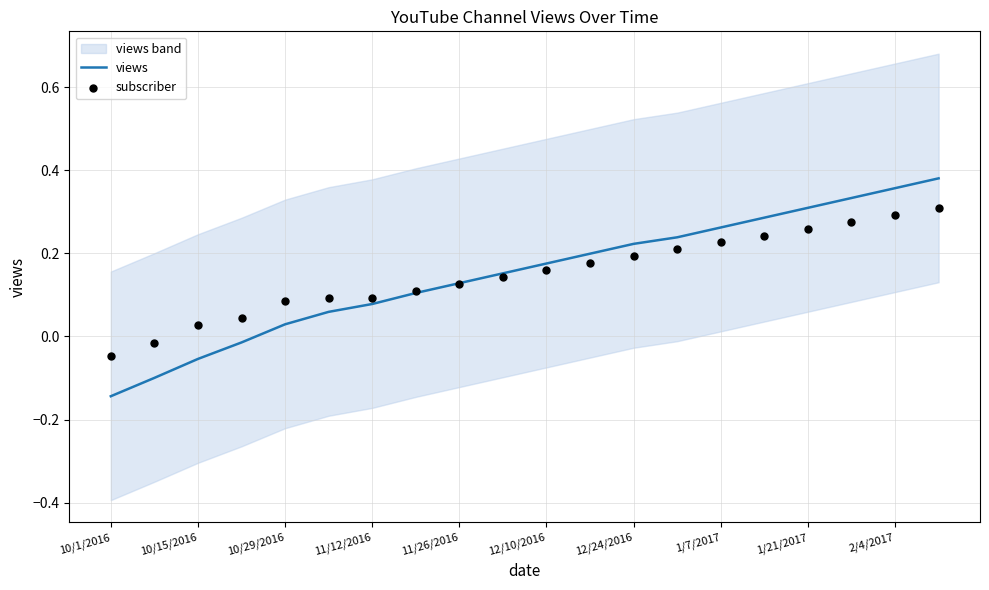

Which series reaches the minimum Y coordinate?

views